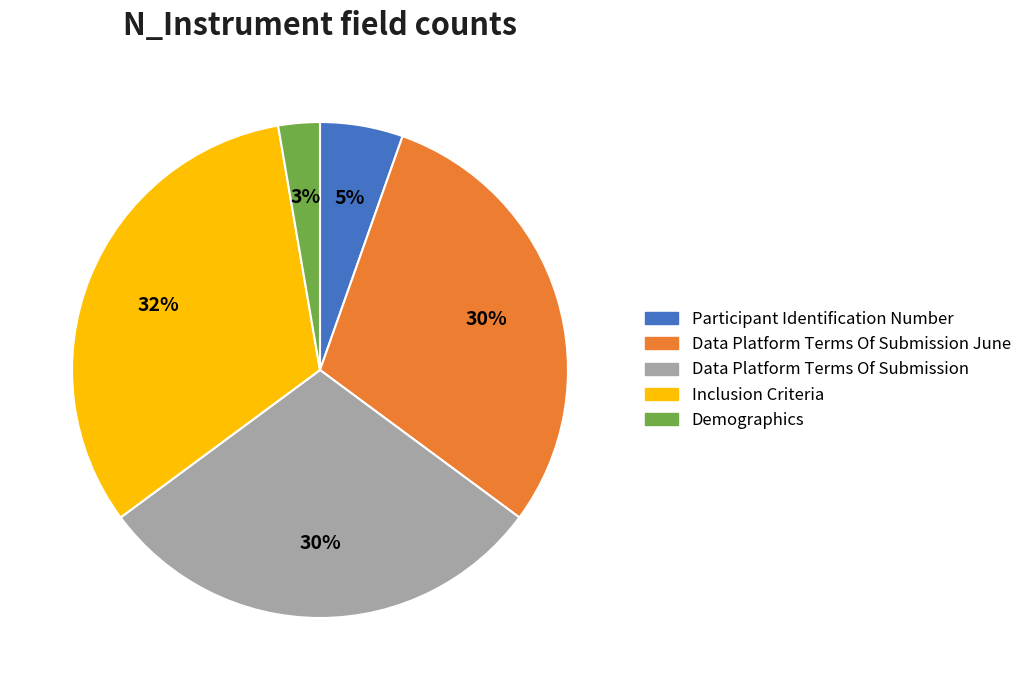

To the nearest percent, what is the average slice percentage?

20%